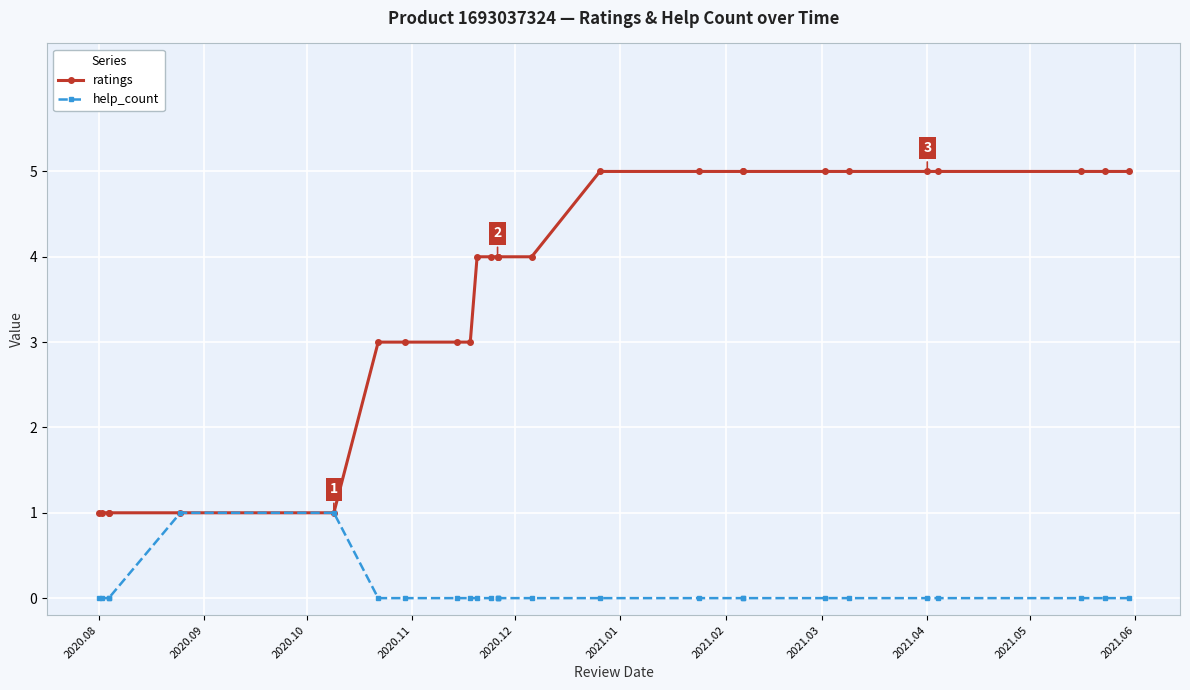

Is it true that ratings equals 6 at 13?

False